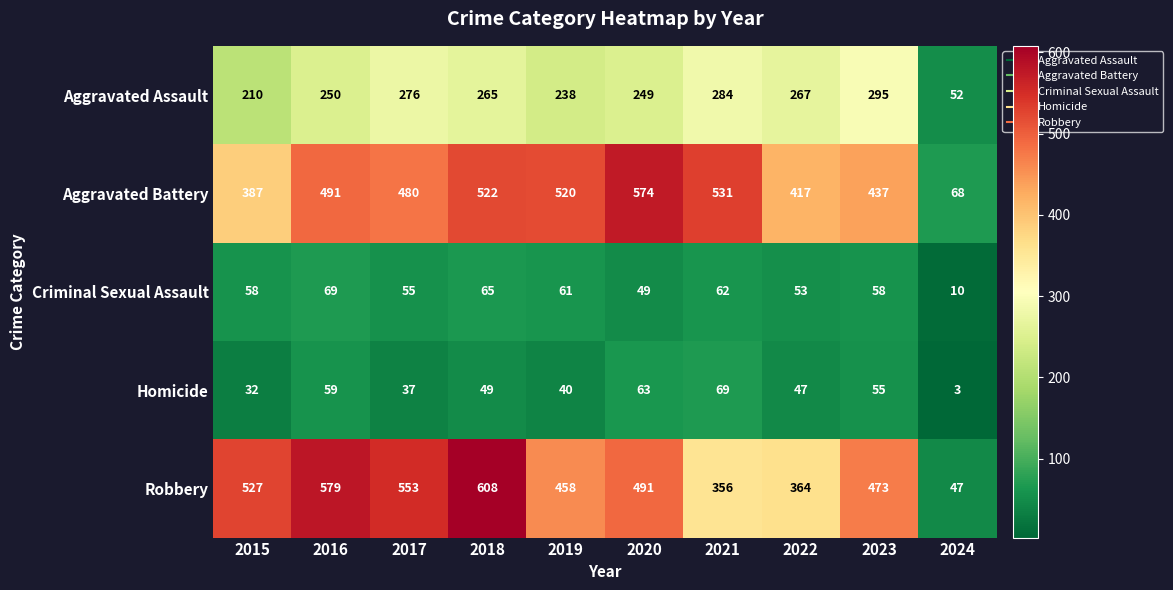

Which label corresponds to the largest value in the chart?

2018